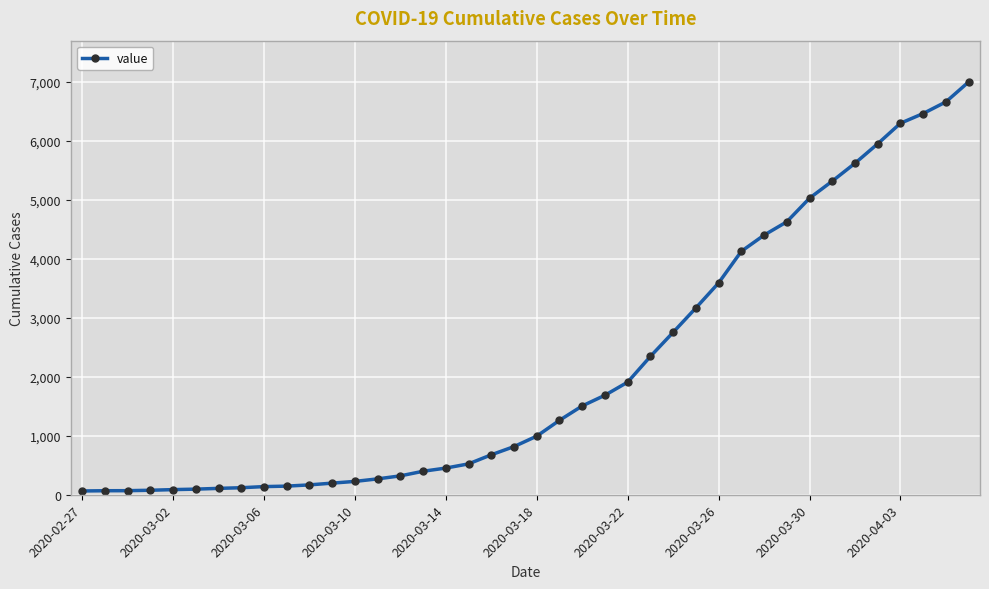

What is the average value?

2142